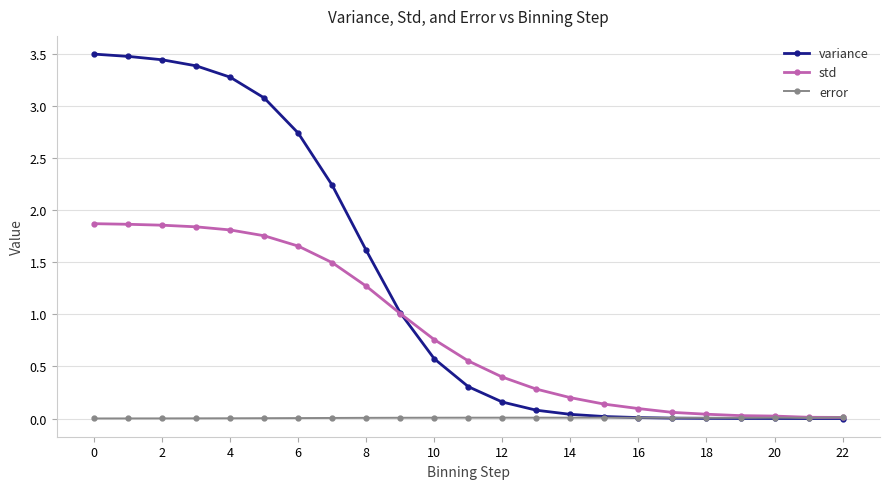

What is the greatest value displayed?

3.5